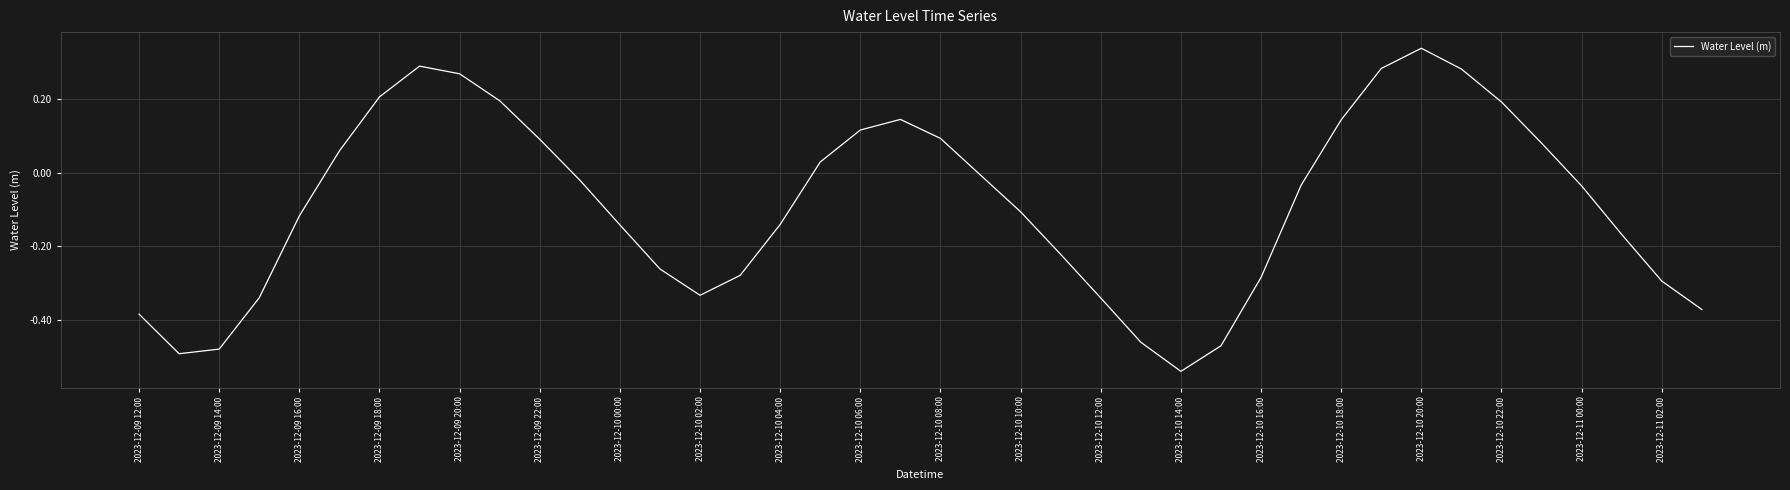

The chart shows a value of -0.2 at 2023-12-10 10:00. True or false?

False